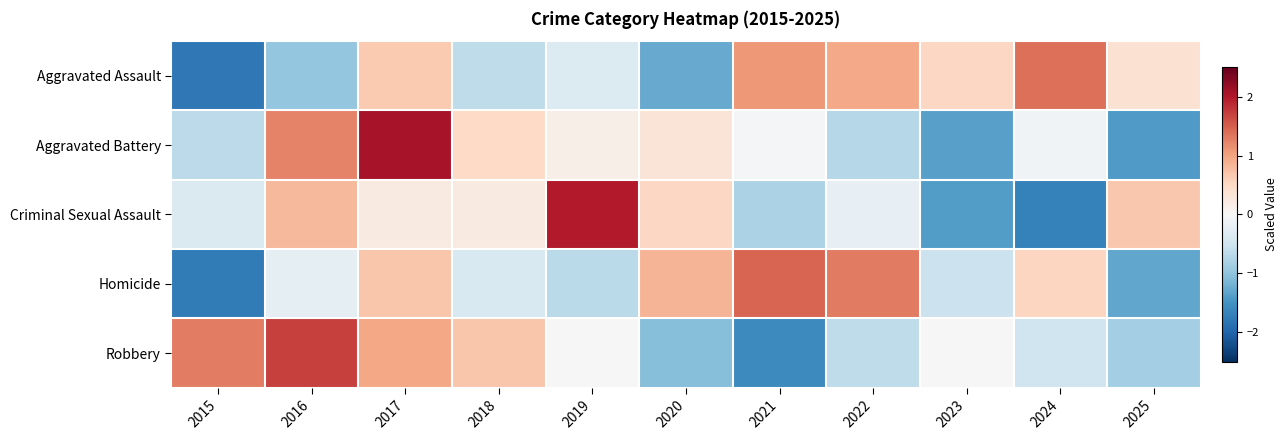

Reading left to right, extract all data points from this chart.

Aggravated Assault: 2015=-1.8	2016=-1.0	2017=0.7	2018=-0.6	2019=-0.3	2020=-1.3	2021=1.1	2022=0.9	2023=0.5	2024=1.4	2025=0.4
Aggravated Battery: 2015=-0.7	2016=1.2	2017=2.1	2018=0.5	2019=0.1	2020=0.3	2021=-0.0	2022=-0.7	2023=-1.4	2024=-0.1	2025=-1.4
Criminal Sexual Assault: 2015=-0.4	2016=0.8	2017=0.2	2018=0.2	2019=2.0	2020=0.5	2021=-0.8	2022=-0.2	2023=-1.4	2024=-1.7	2025=0.7
Homicide: 2015=-1.8	2016=-0.2	2017=0.7	2018=-0.4	2019=-0.7	2020=0.8	2021=1.5	2022=1.3	2023=-0.5	2024=0.5	2025=-1.3
Robbery: 2015=1.3	2016=1.7	2017=1.0	2018=0.7	2019=-0.0	2020=-1.1	2021=-1.6	2022=-0.6	2023=0.0	2024=-0.5	2025=-0.8